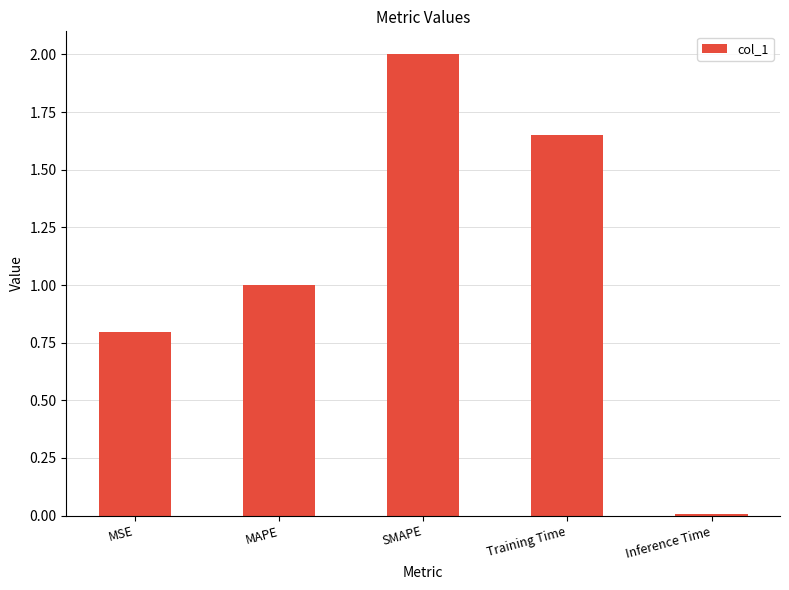

What is the value of the 2nd bar from the left?

1.0